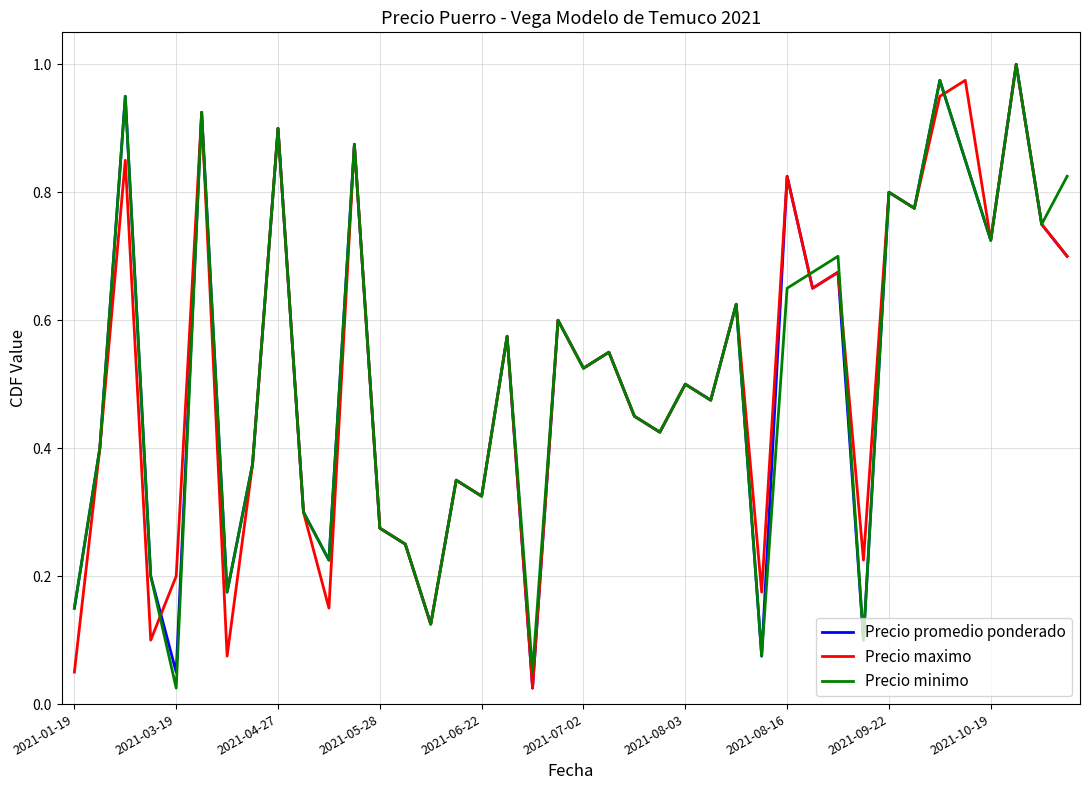

What is the difference between the maximum and minimum values in the Precio promedio ponderado series?

1.0